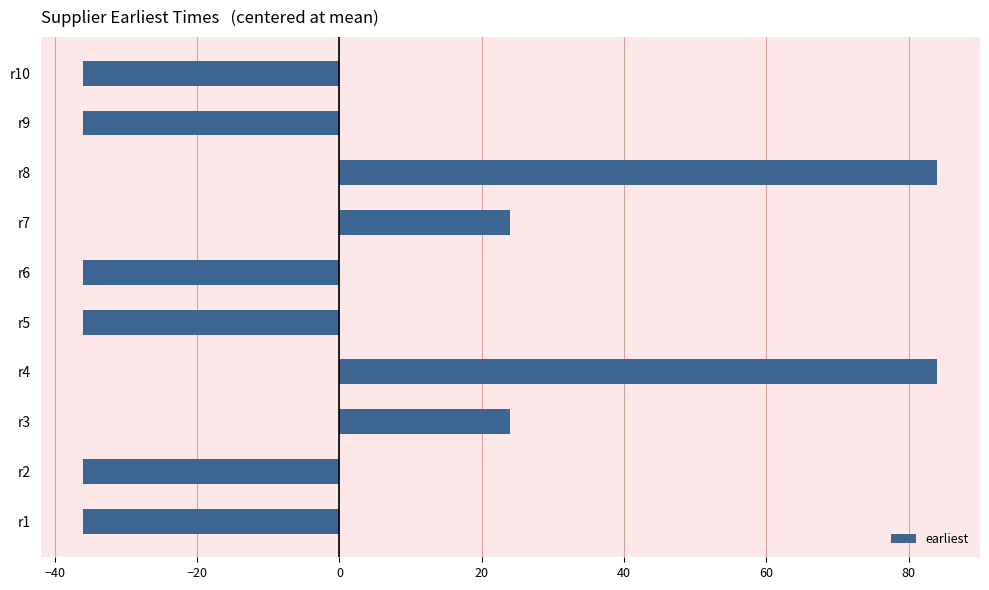

Between r6 and r8, which is larger?

r8